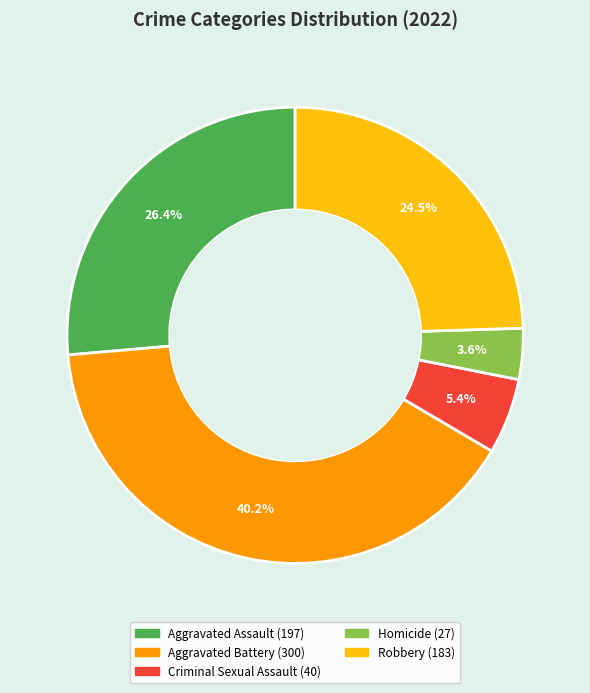

To the nearest percent, what percentage of the pie is Homicide?

4%